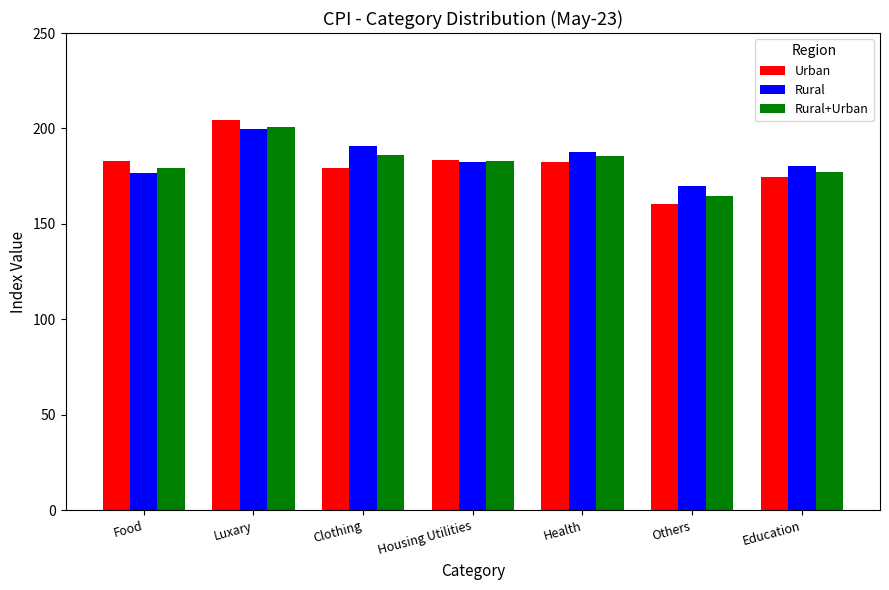

What is the difference between the maximum and minimum values in the Rural+Urban series?

36.2